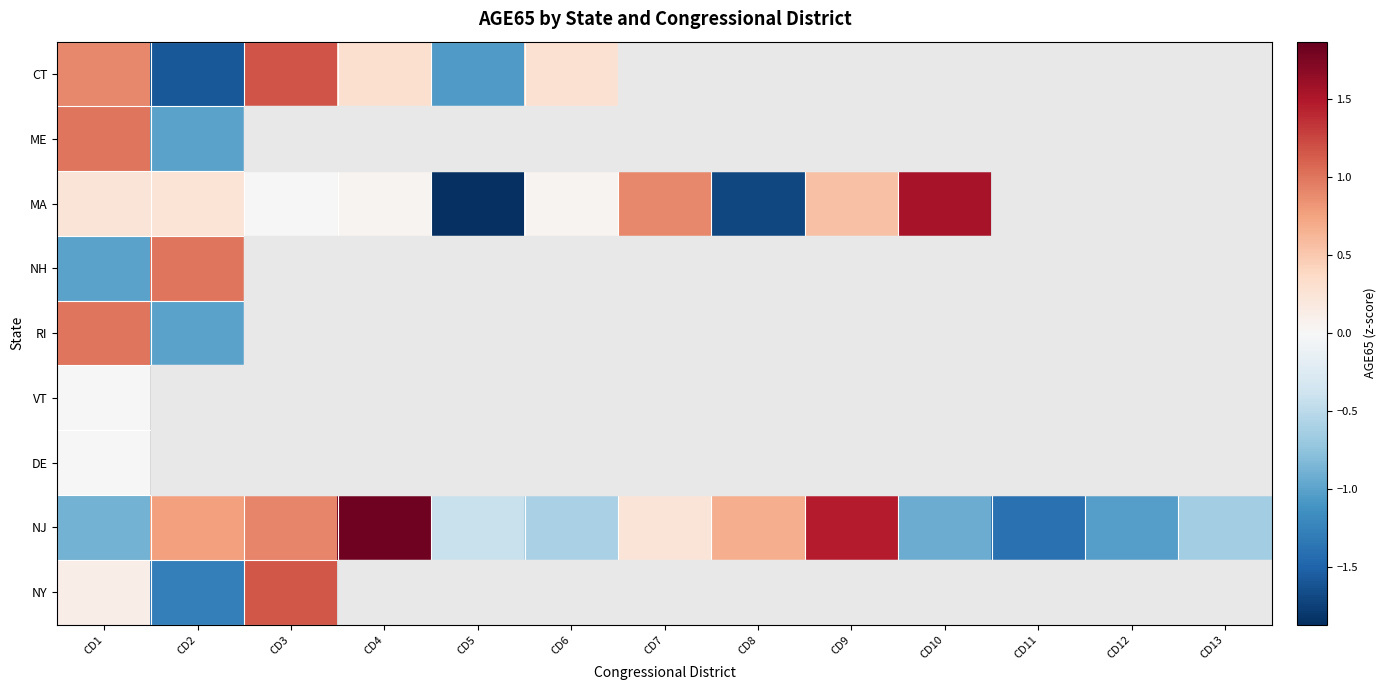

Rank the series by their maximum value, from lowest to highest.

VT, DE, ME, NH, RI, NY, CT, MA, NJ